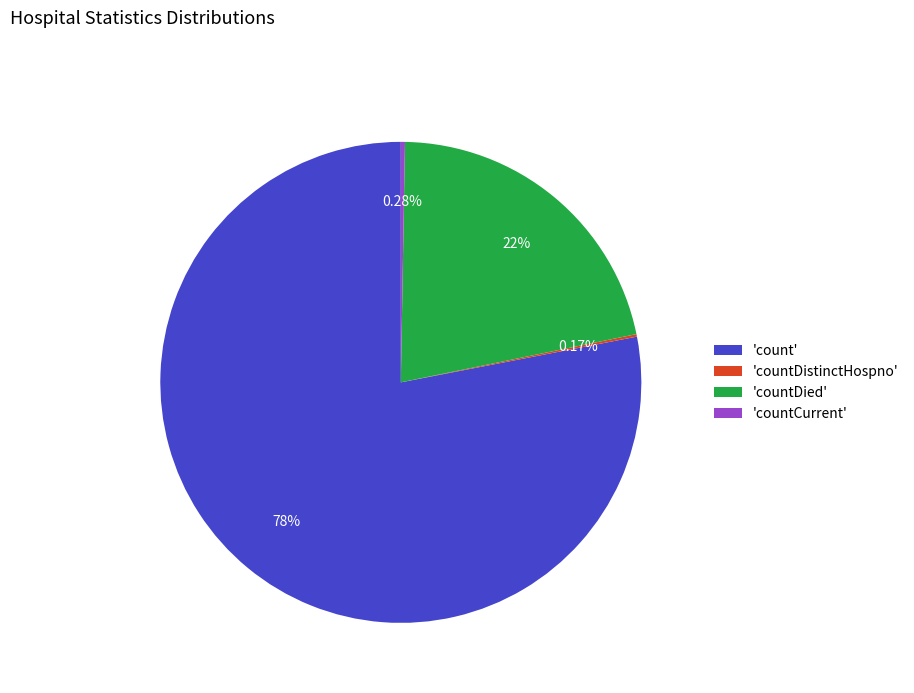

What is the largest slice in the pie chart?

'count'